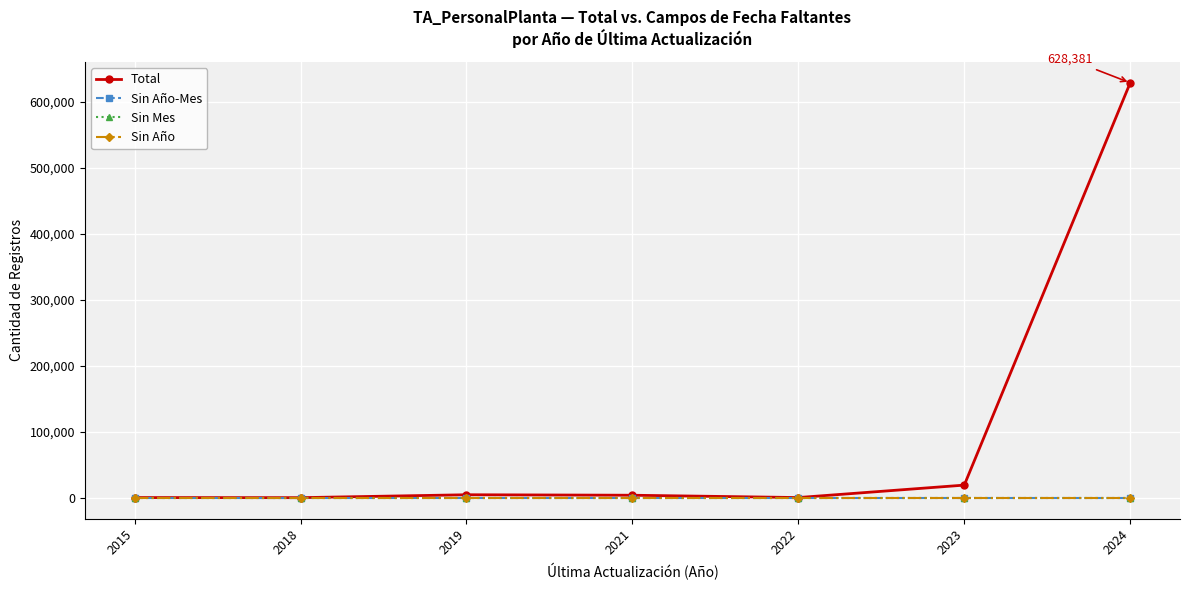

True or false: Total has more than 0 interior local peaks.

True